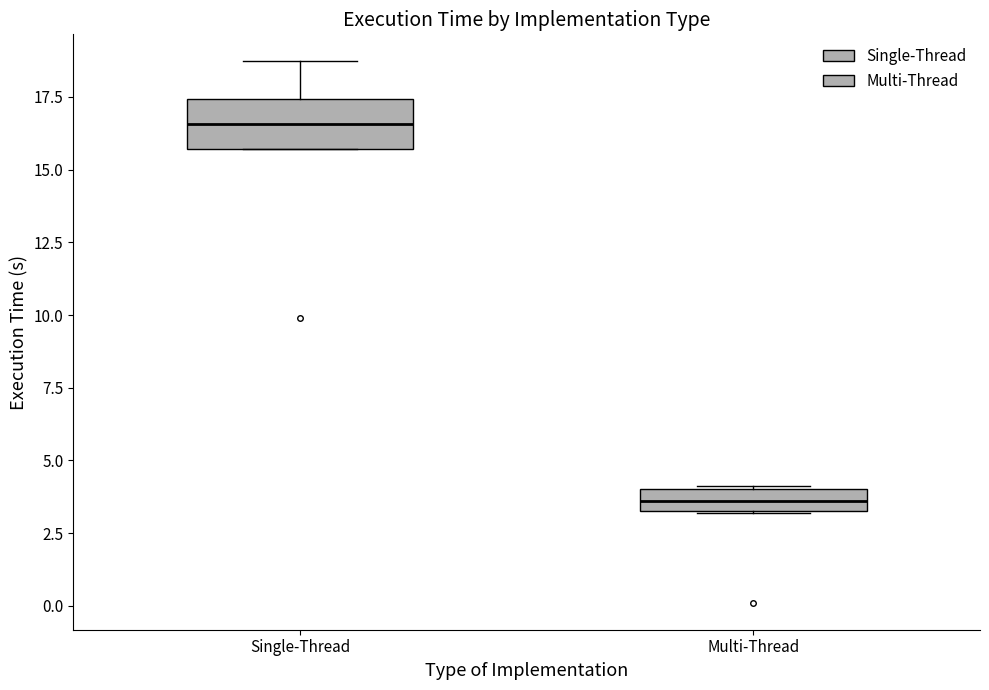

Reading left to right, transcribe this box plot: for each box, give where its median line is, the range the box spans, and where its two whiskers end, as read against the y-axis. The values are not printed on the chart, so give them approximately, as read against the axis.

Single-Thread: median 16.5, box 15.5 to 17.5, whiskers 15.5 to 18.5
Multi-Thread: median 3.5 (inside the box), box 3.5 to 4.0, whiskers 3.0 to 4.0